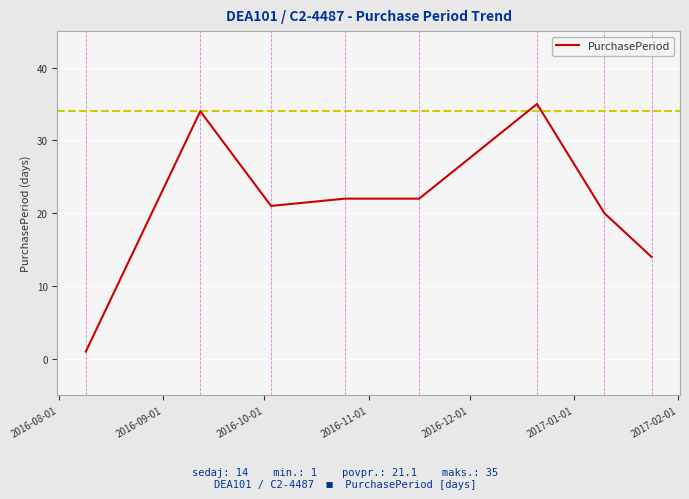

Reading right to left, transcribe all the data shown in this chart.

14	20	35	22	22	21	34	1